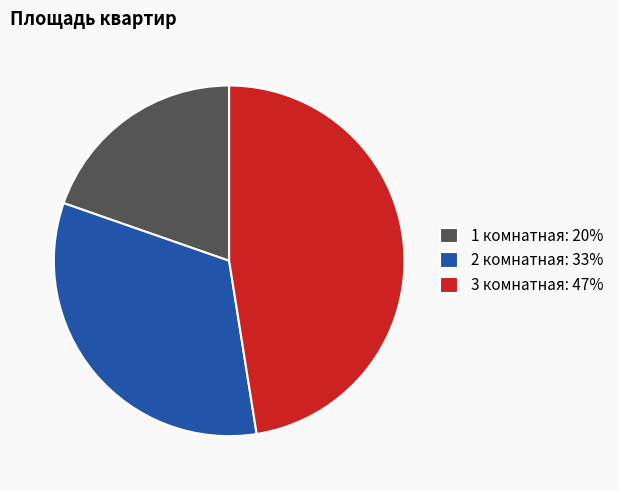

Rank the categories by value from lowest to highest.

1 комнатная, 2 комнатная, 3 комнатная